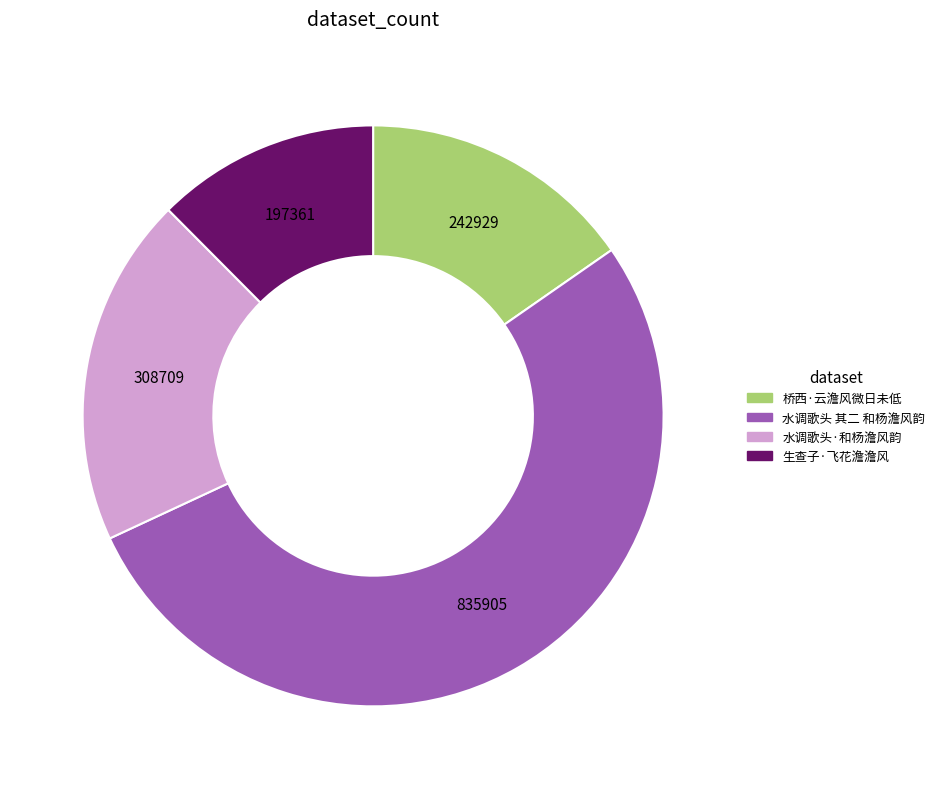

Which category has the biggest portion of the pie?

水调歌头 其二 和杨澹风韵